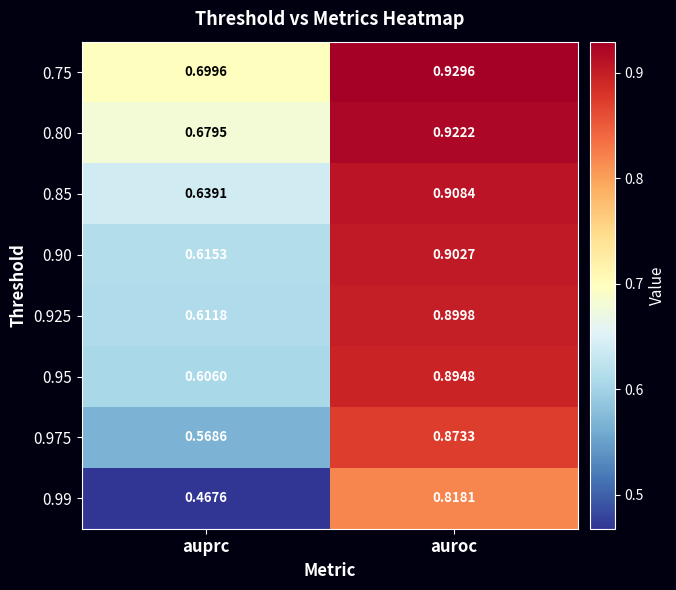

List the labels in order of 0.99 value, largest first.

auroc, auprc